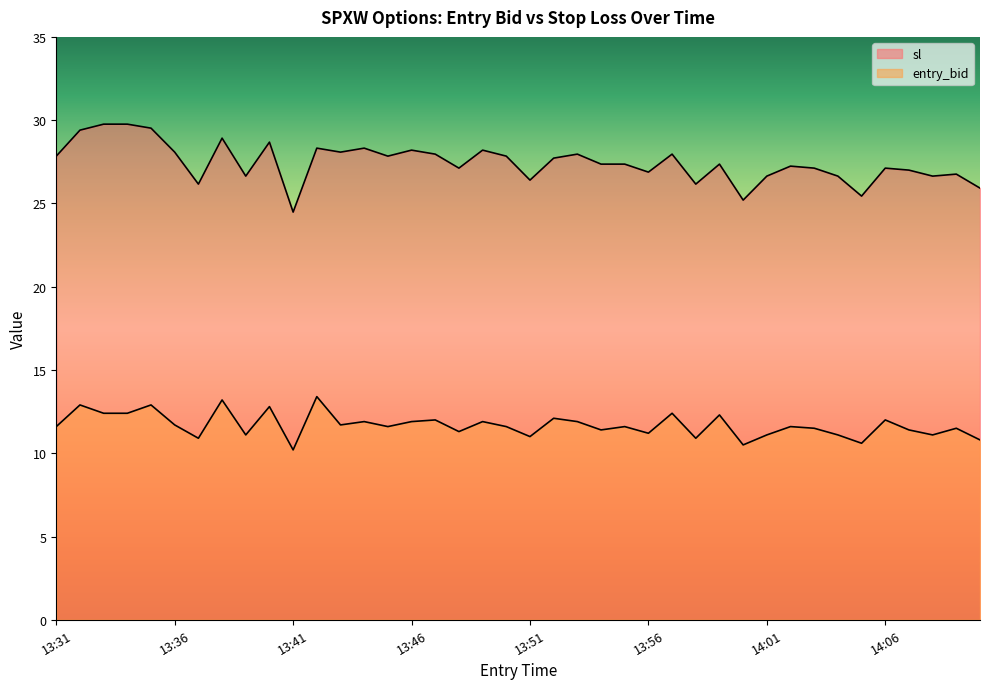

Which category has the highest value across all series?

13:33